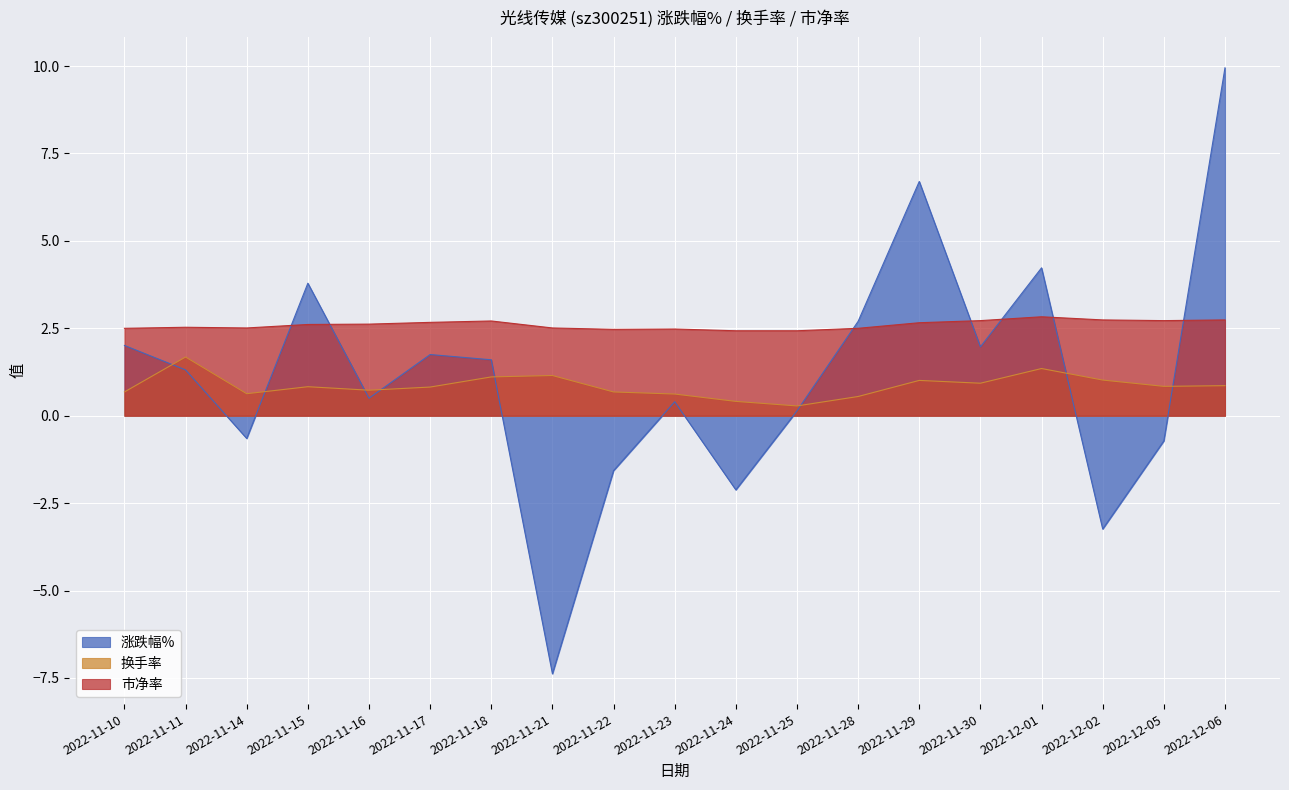

How many interior local peaks does the 换手率 series have?

5